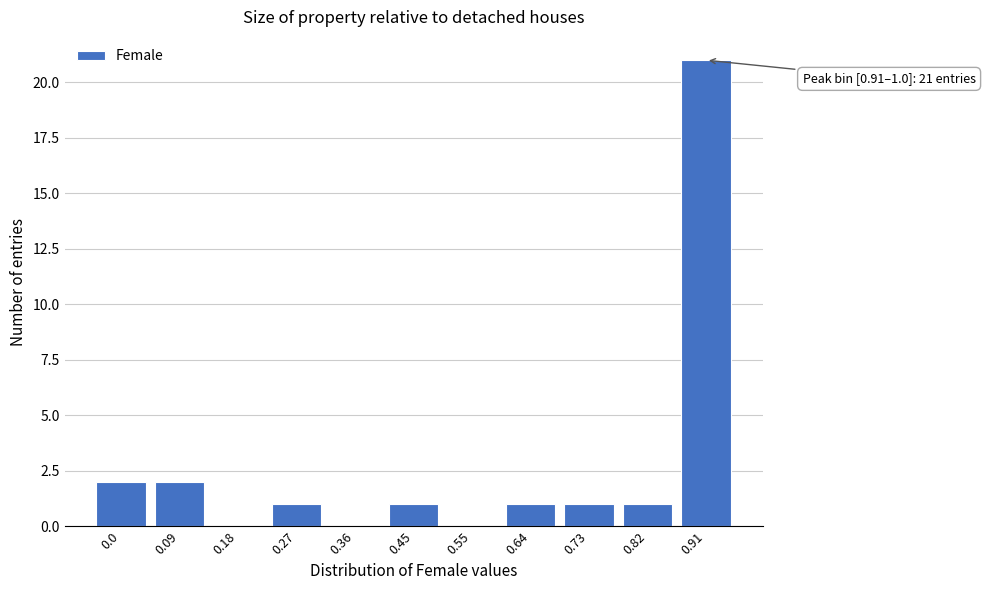

Reading left to right, extract all data points from this chart.

0.0=2	0.09=2	0.18=0	0.27=1	0.36=0	0.45=1	0.55=0	0.64=1	0.73=1	0.82=1	0.91=21